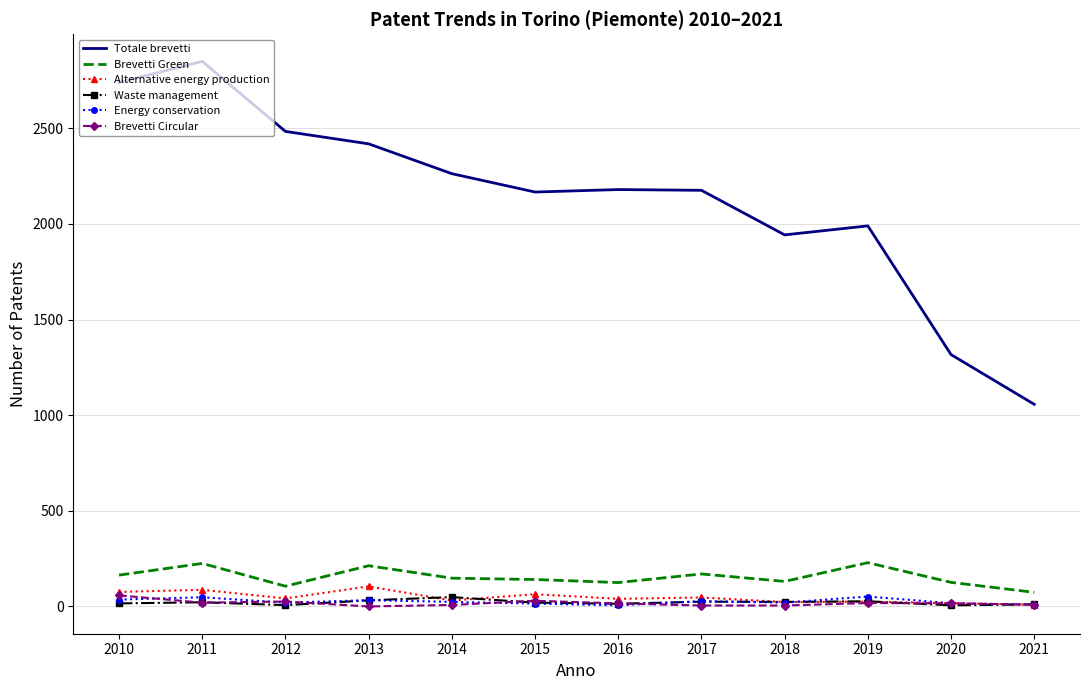

What is the difference between the maximum and minimum values in the Brevetti Circular series?

58